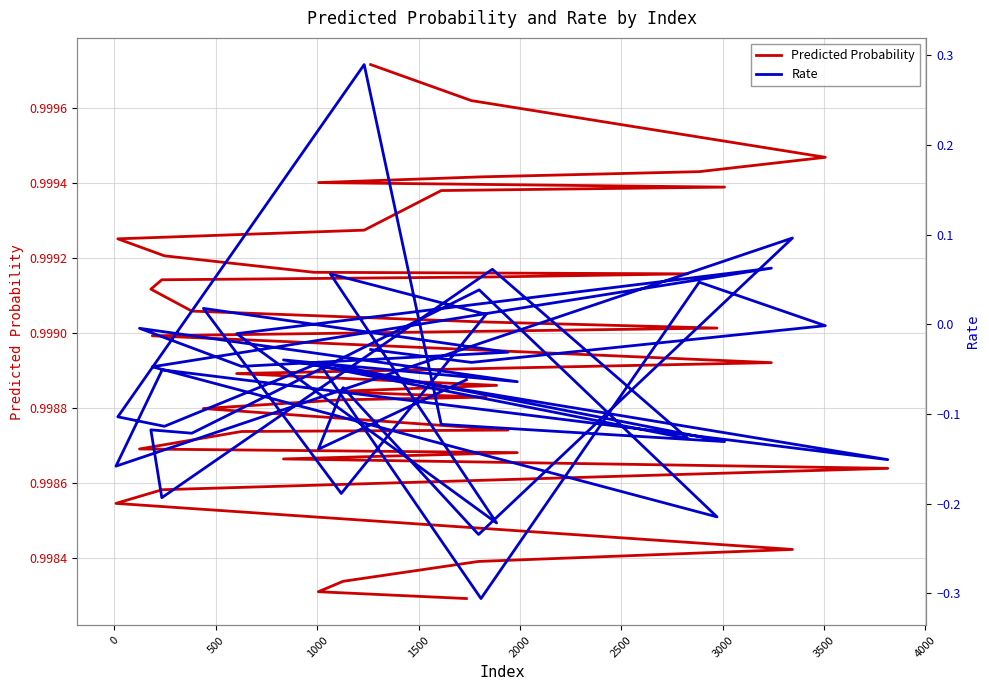

Which series has the largest total across all categories?

Predicted Probability